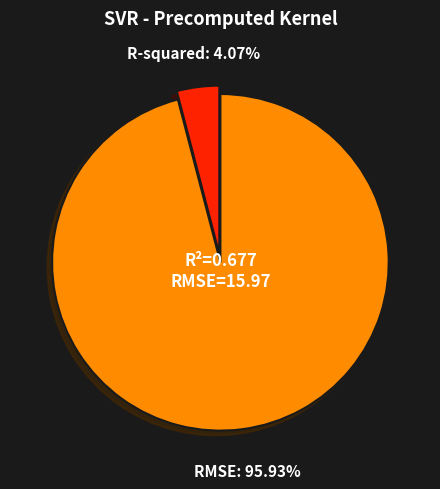

Does RMSE represent more than half of the total?

Yes